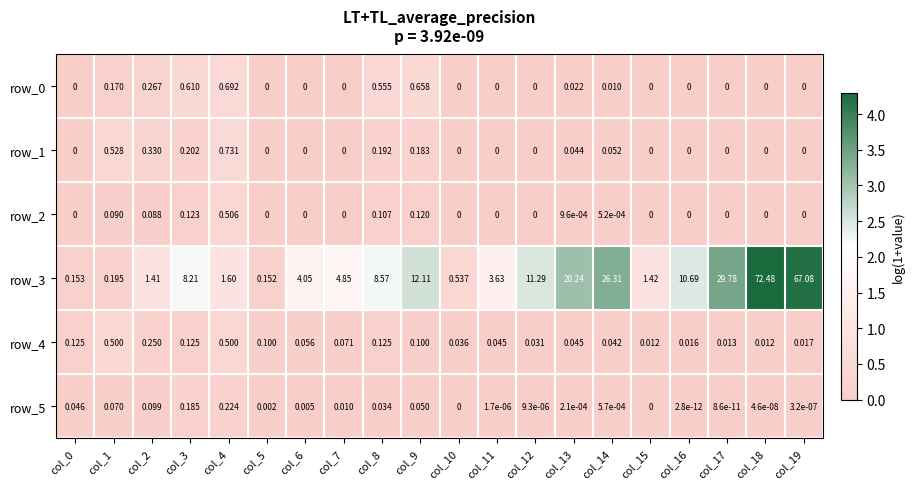

True or false: row_4 has a value of 0.1 at col_9.

True